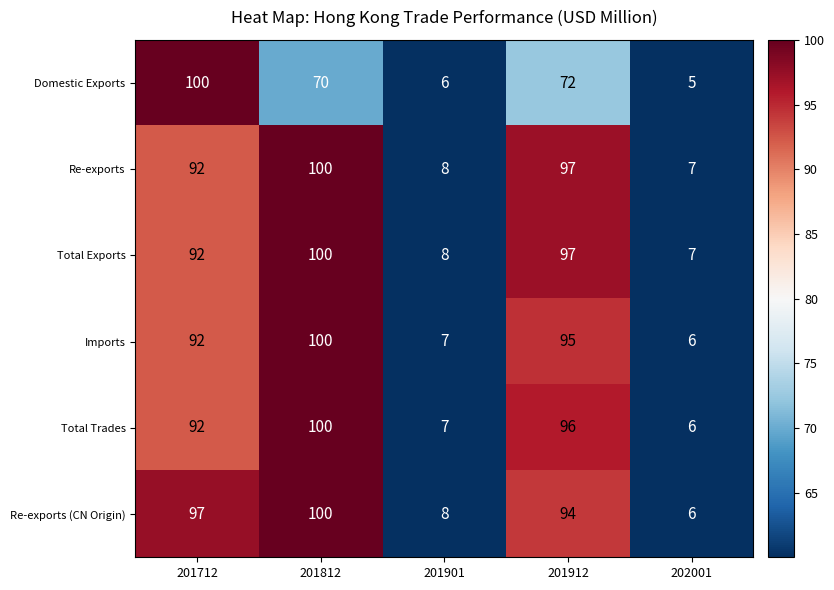

Reading left to right, list all the values displayed in this chart.

Domestic Exports: 100	70	6	72	5
Re-exports: 92	100	8	97	7
Total Exports: 92	100	8	97	7
Imports: 92	100	7	95	6
Total Trades: 92	100	7	96	6
Re-exports (CN Origin): 97	100	8	94	6